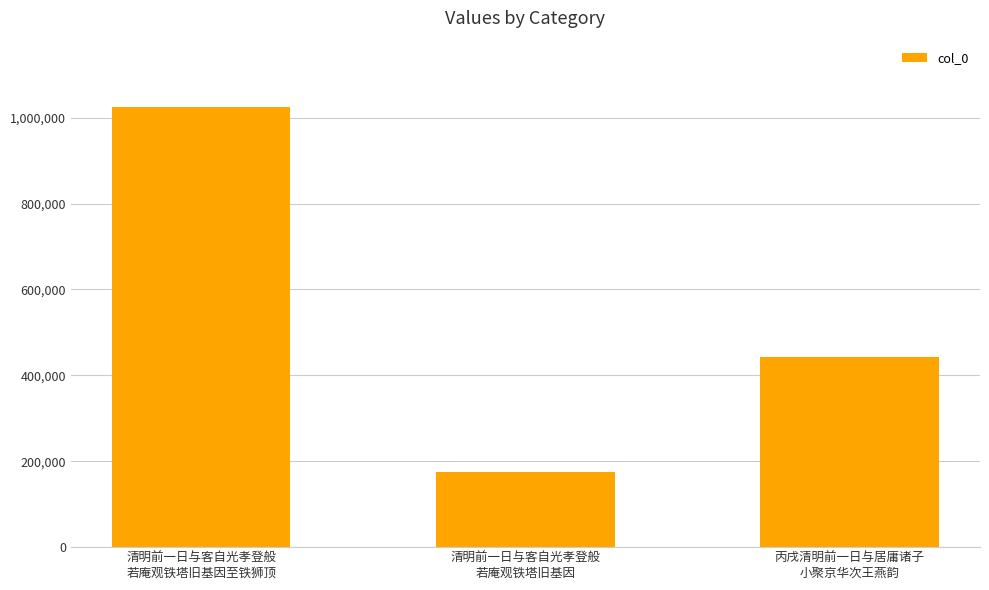

What is the change in value from 清明前一日与客自光孝登般
若庵观铁塔旧基因 to 丙戌清明前一日与居庸诸子
小聚京华次王燕韵?

+269170